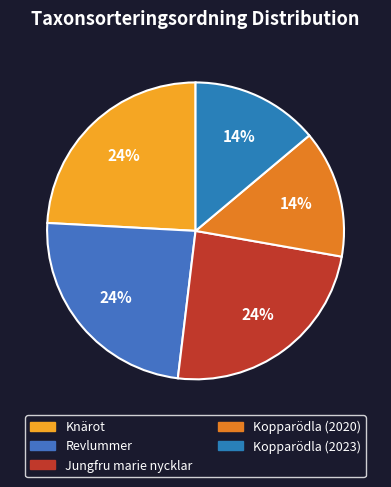

Does any single category account for the majority?

No